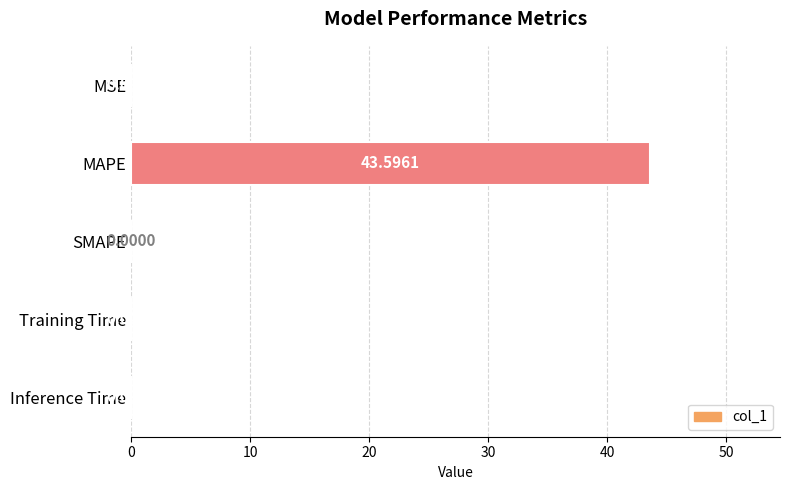

Between Training Time and Inference Time, which is larger?

Training Time